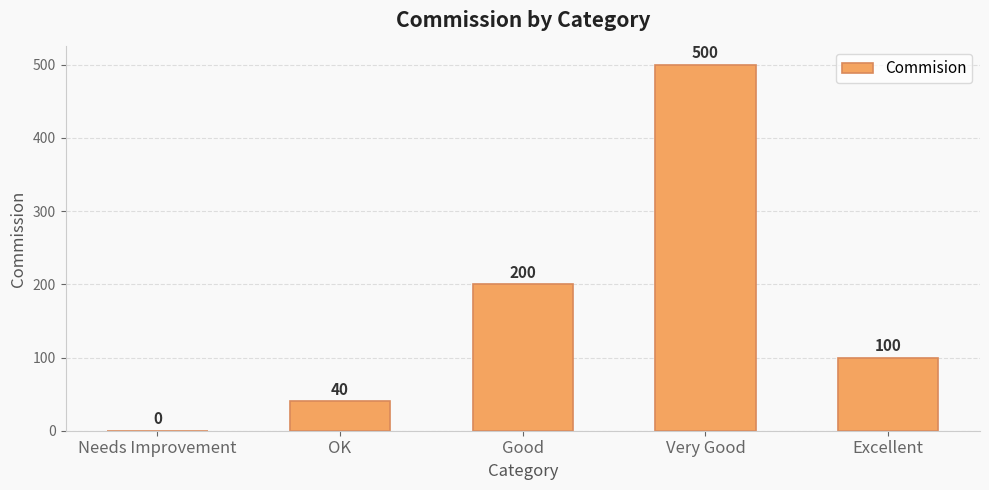

What is the maximum value shown in the chart?

500